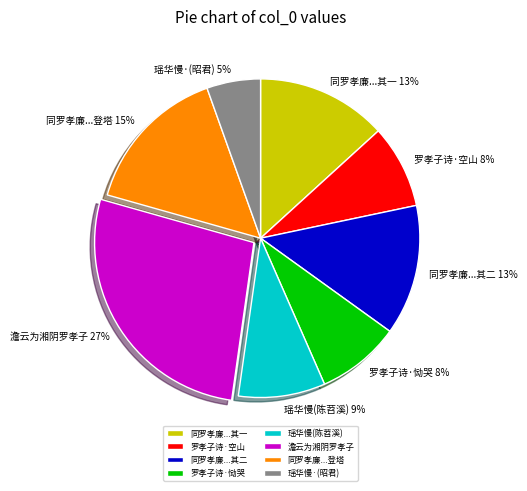

Is there a majority slice in this chart?

No